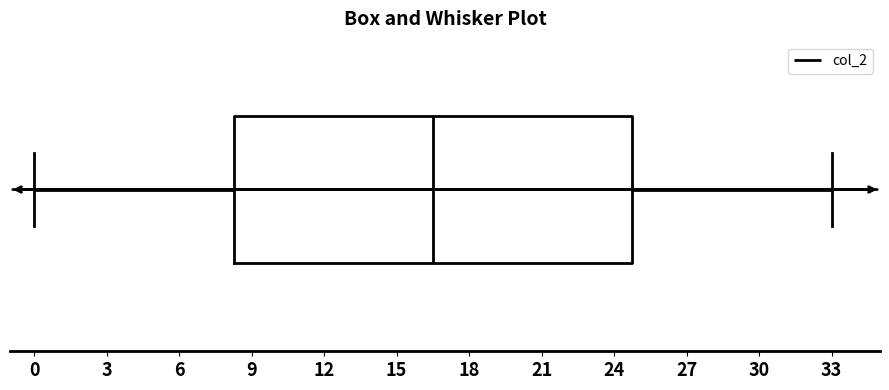

Transcribe this box plot: give where the median line is, the range the box spans, and where the two whiskers end, as read against the x-axis. The values are not printed on the chart, so give them approximately, as read against the axis.

median 16.5, box 8.5 to 25.0, whiskers 0.0 to 33.0